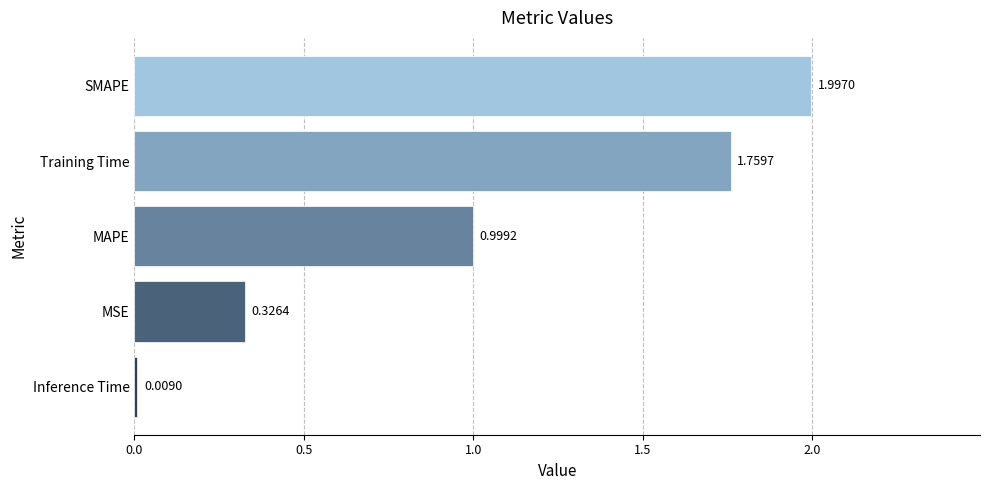

What is the difference between the values at MAPE and MSE?

0.7